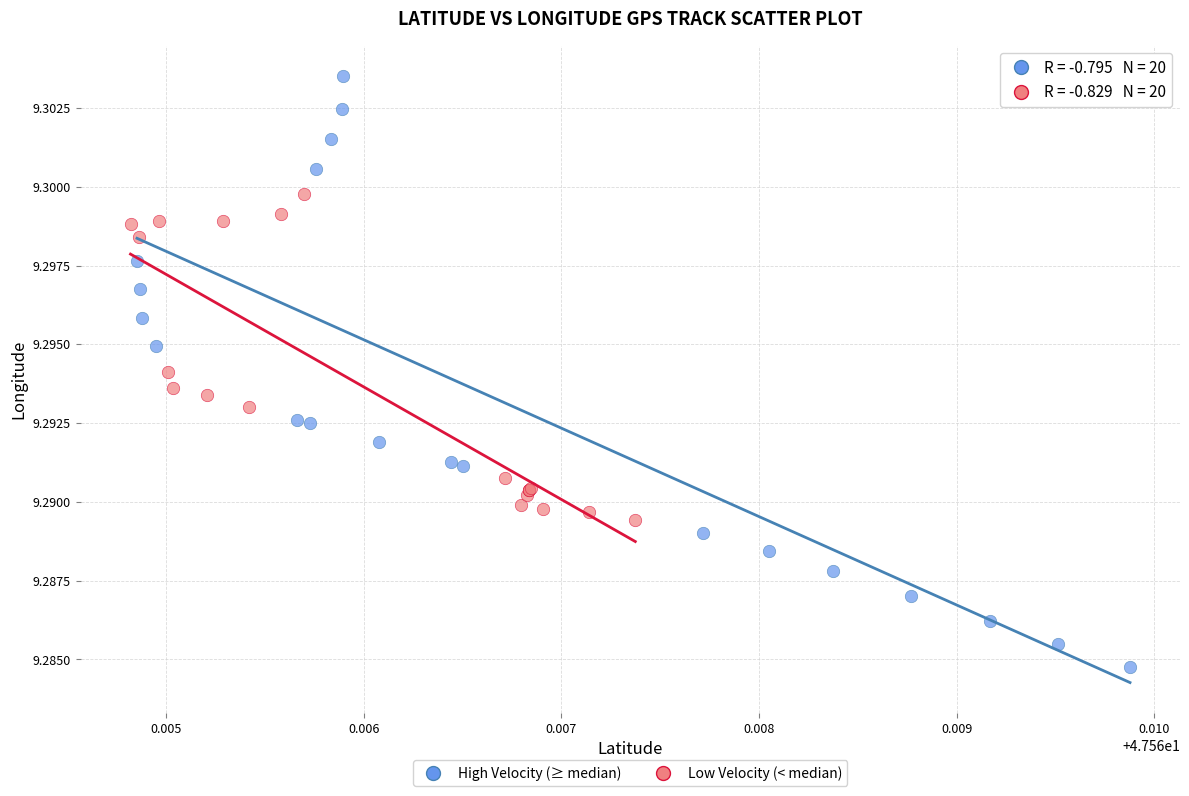

Which series reaches the maximum Y coordinate?

High Velocity (≥ median)